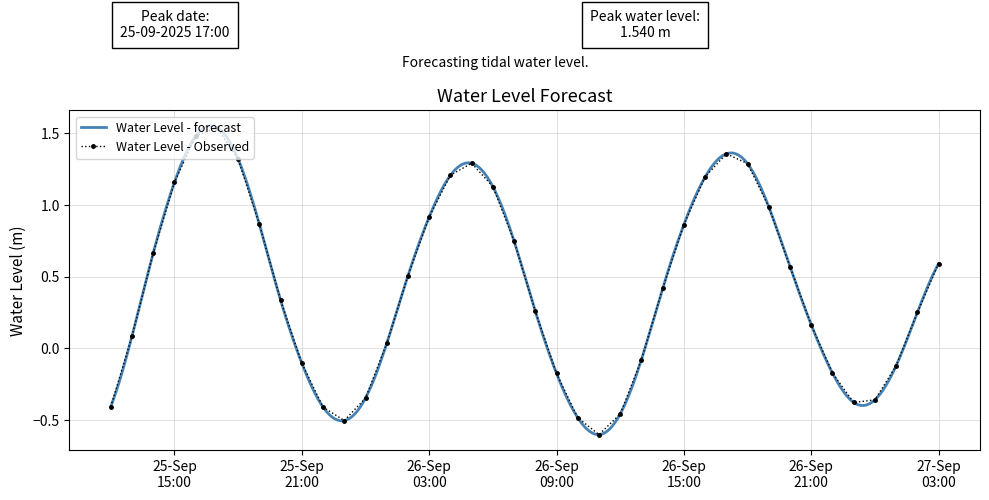

Which label corresponds to the smallest value in the chart?

2025-09-26 11:00:00